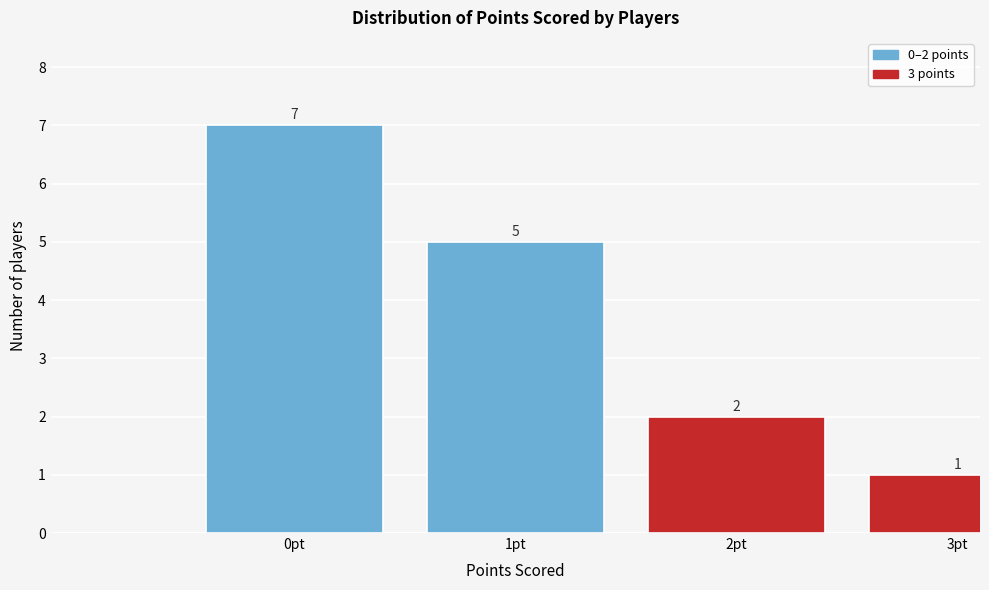

Reading left to right, what are all the values shown in this chart?

0pt=7	1pt=5	2pt=2	3pt=1